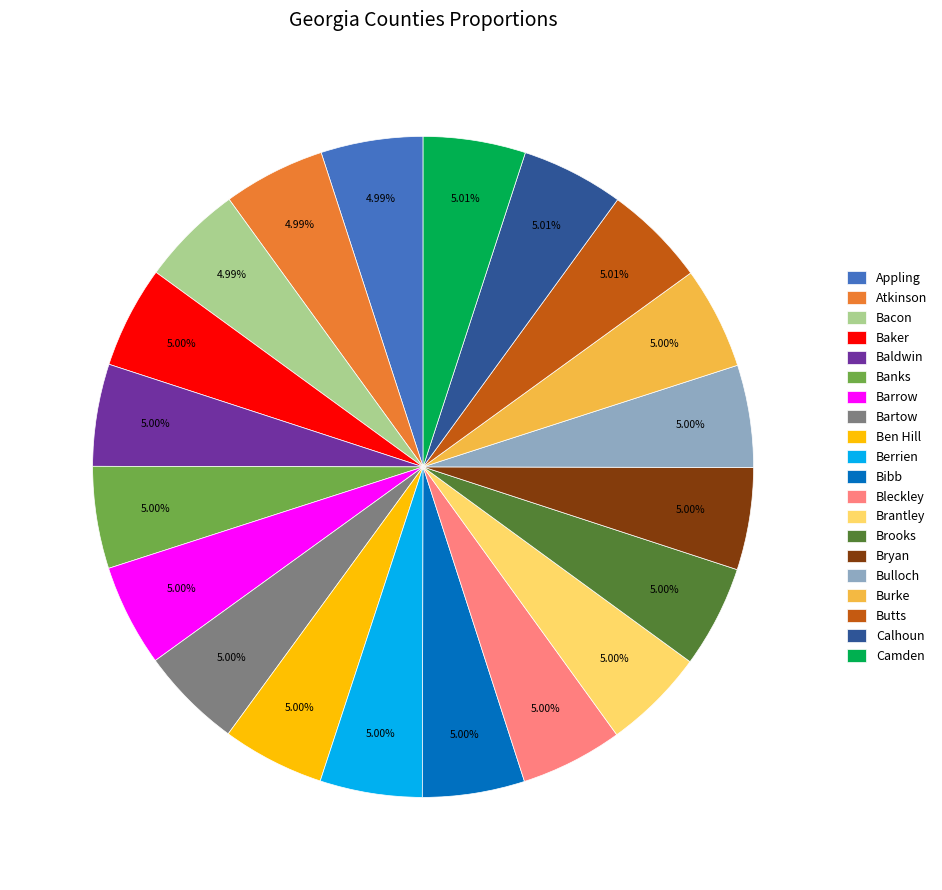

The Ben Hill slice represents 12% of the pie. True or false?

False